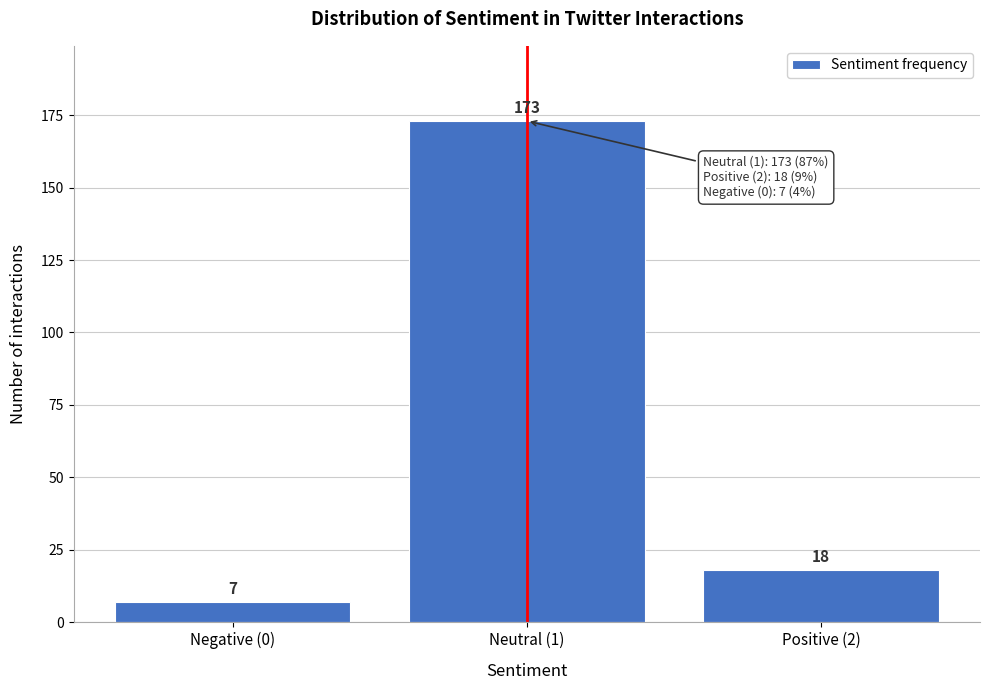

Reading left to right, extract all data points from this chart.

Negative (0)=7	Neutral (1)=173	Positive (2)=18